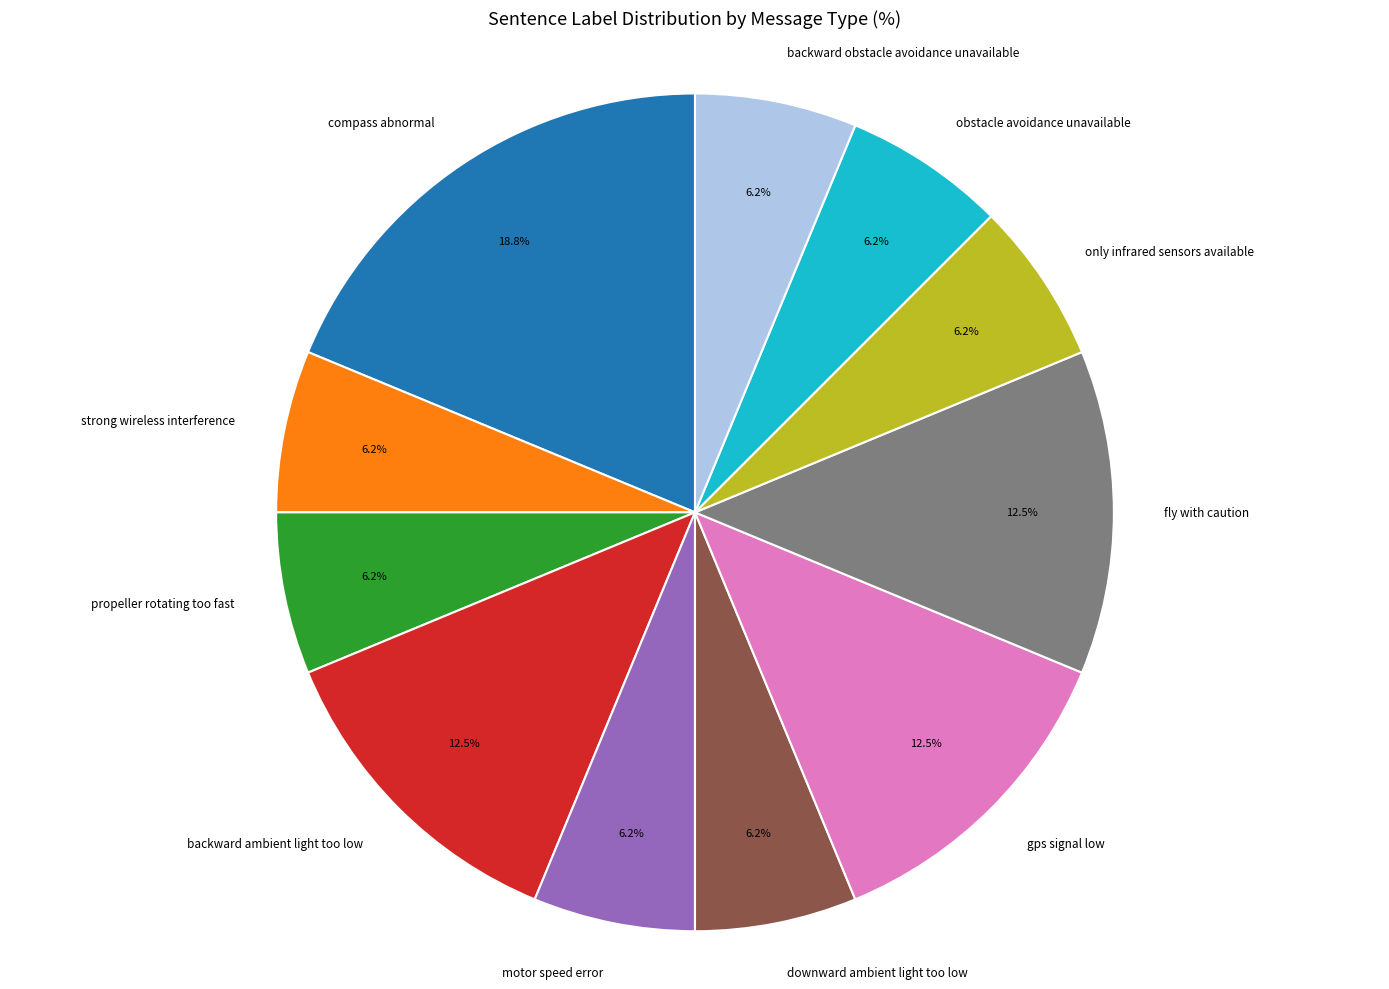

Is the sum of fly with caution and backward obstacle avoidance unavailable greater than half?

No